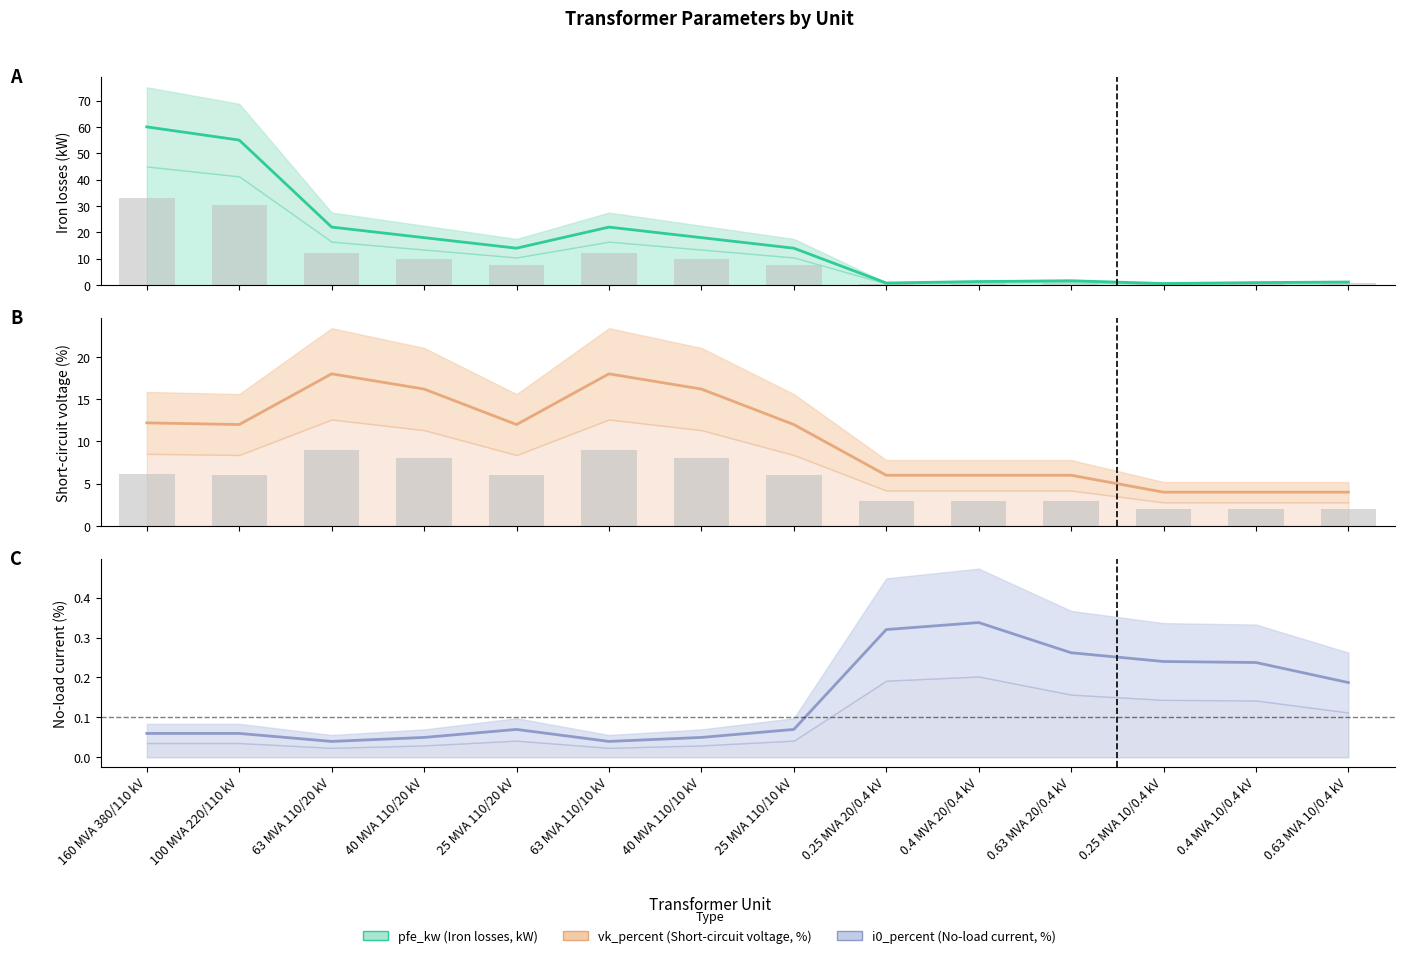

Reading right to left, list all the values displayed in this chart.

pfe_kw: 0.63 MVA 10/0.4 kV=1.2	0.4 MVA 10/0.4 kV=0.9	0.25 MVA 10/0.4 kV=0.6	0.63 MVA 20/0.4 kV=1.6	0.4 MVA 20/0.4 kV=1.4	0.25 MVA 20/0.4 kV=0.8	25 MVA 110/10 kV=14.0	40 MVA 110/10 kV=18.0	63 MVA 110/10 kV=22.0	25 MVA 110/20 kV=14.0	40 MVA 110/20 kV=18.0	63 MVA 110/20 kV=22.0	100 MVA 220/110 kV=55.0	160 MVA 380/110 kV=60.0
pfe_kw bars: 0.63 MVA 10/0.4 kV=0.6	0.4 MVA 10/0.4 kV=0.5	0.25 MVA 10/0.4 kV=0.3	0.63 MVA 20/0.4 kV=0.9	0.4 MVA 20/0.4 kV=0.7	0.25 MVA 20/0.4 kV=0.4	25 MVA 110/10 kV=7.7	40 MVA 110/10 kV=9.9	63 MVA 110/10 kV=12.1	25 MVA 110/20 kV=7.7	40 MVA 110/20 kV=9.9	63 MVA 110/20 kV=12.1	100 MVA 220/110 kV=30.3	160 MVA 380/110 kV=33.0
vk_percent: 0.63 MVA 10/0.4 kV=4.0	0.4 MVA 10/0.4 kV=4.0	0.25 MVA 10/0.4 kV=4.0	0.63 MVA 20/0.4 kV=6.0	0.4 MVA 20/0.4 kV=6.0	0.25 MVA 20/0.4 kV=6.0	25 MVA 110/10 kV=12.0	40 MVA 110/10 kV=16.2	63 MVA 110/10 kV=18.0	25 MVA 110/20 kV=12.0	40 MVA 110/20 kV=16.2	63 MVA 110/20 kV=18.0	100 MVA 220/110 kV=12.0	160 MVA 380/110 kV=12.2
vk_percent bars: 0.63 MVA 10/0.4 kV=2.0	0.4 MVA 10/0.4 kV=2.0	0.25 MVA 10/0.4 kV=2.0	0.63 MVA 20/0.4 kV=3.0	0.4 MVA 20/0.4 kV=3.0	0.25 MVA 20/0.4 kV=3.0	25 MVA 110/10 kV=6.0	40 MVA 110/10 kV=8.1	63 MVA 110/10 kV=9.0	25 MVA 110/20 kV=6.0	40 MVA 110/20 kV=8.1	63 MVA 110/20 kV=9.0	100 MVA 220/110 kV=6.0	160 MVA 380/110 kV=6.1
i0_percent: 0.63 MVA 10/0.4 kV=0.2	0.4 MVA 10/0.4 kV=0.2	0.25 MVA 10/0.4 kV=0.2	0.63 MVA 20/0.4 kV=0.3	0.4 MVA 20/0.4 kV=0.3	0.25 MVA 20/0.4 kV=0.3	25 MVA 110/10 kV=0.1	40 MVA 110/10 kV=0.1	63 MVA 110/10 kV=0.0	25 MVA 110/20 kV=0.1	40 MVA 110/20 kV=0.1	63 MVA 110/20 kV=0.0	100 MVA 220/110 kV=0.1	160 MVA 380/110 kV=0.1